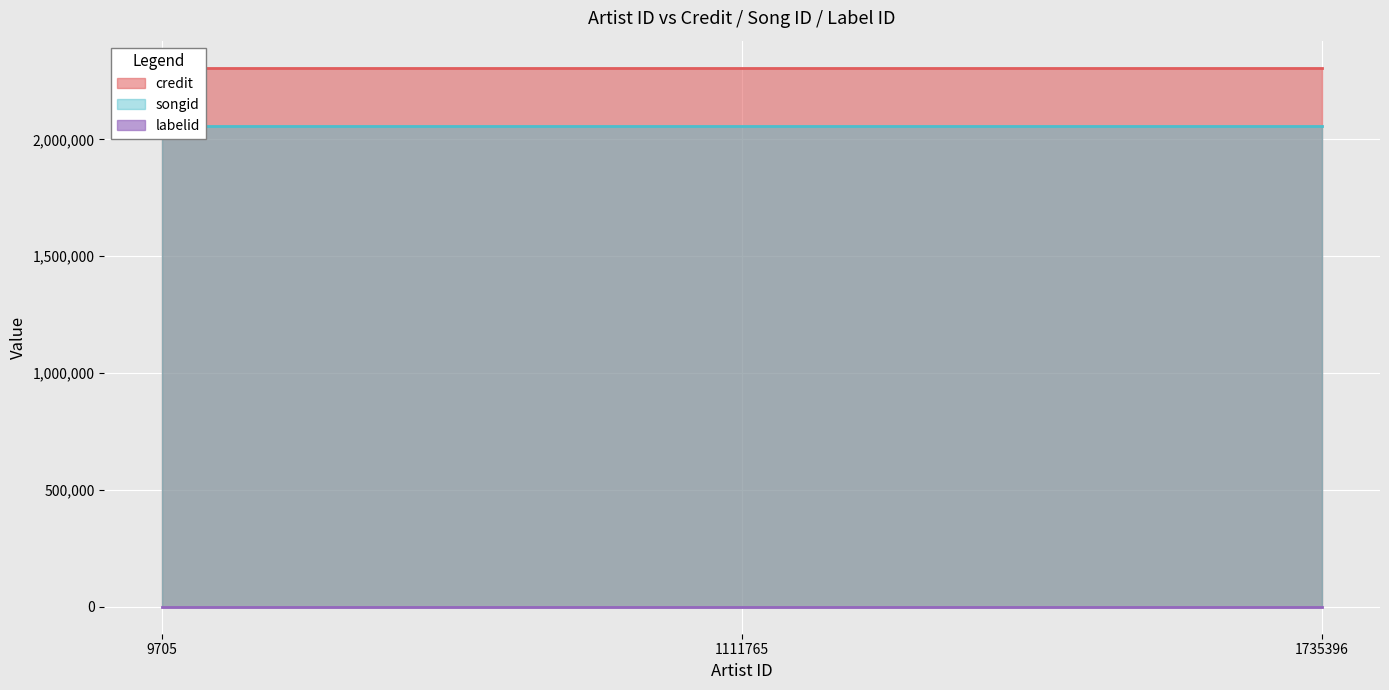

What are all the series names shown in the legend?

credit, songid, labelid